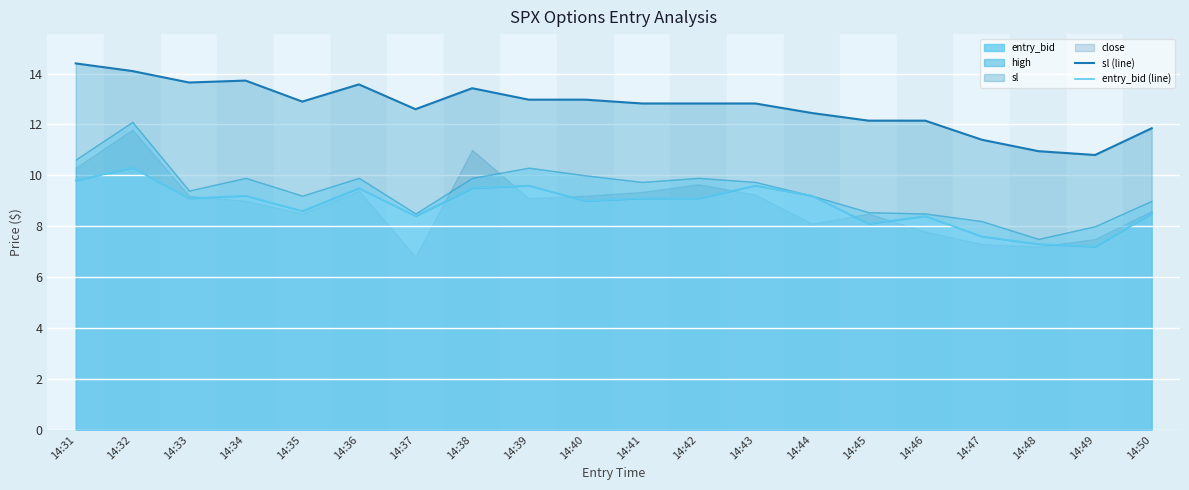

At which label does entry_bid reach its peak?

14:32